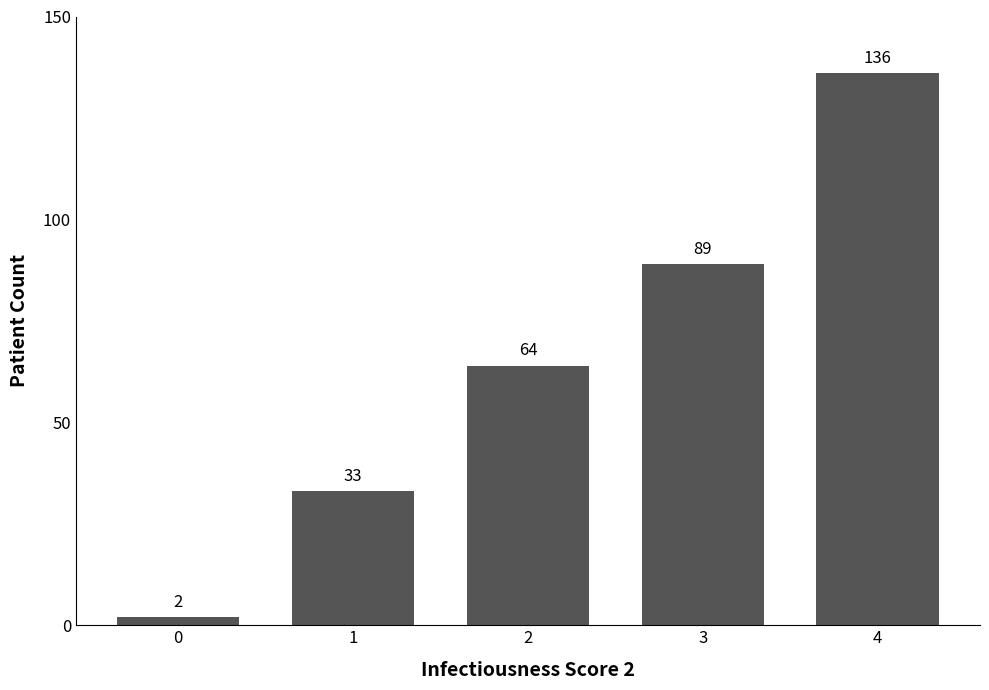

What is the difference between the values at 4 and 2?

72